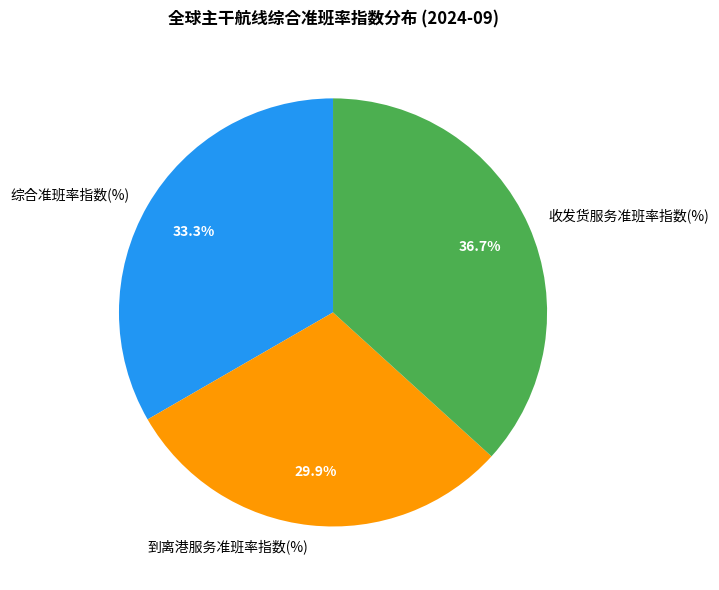

Is there any slice that represents more than half of the pie?

No